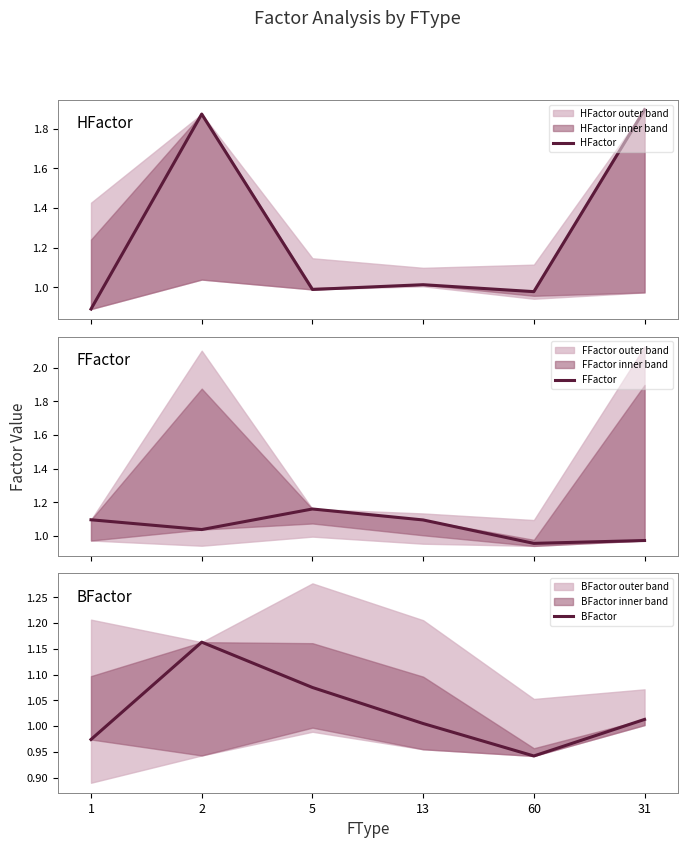

Reading left to right, transcribe all the data shown in this chart.

HFactor: 0.9	1.9	1.0	1.0	1.0	1.9
FFactor: 1.1	1.0	1.2	1.1	1.0	1.0
BFactor: 1.0	1.2	1.1	1.0	0.9	1.0